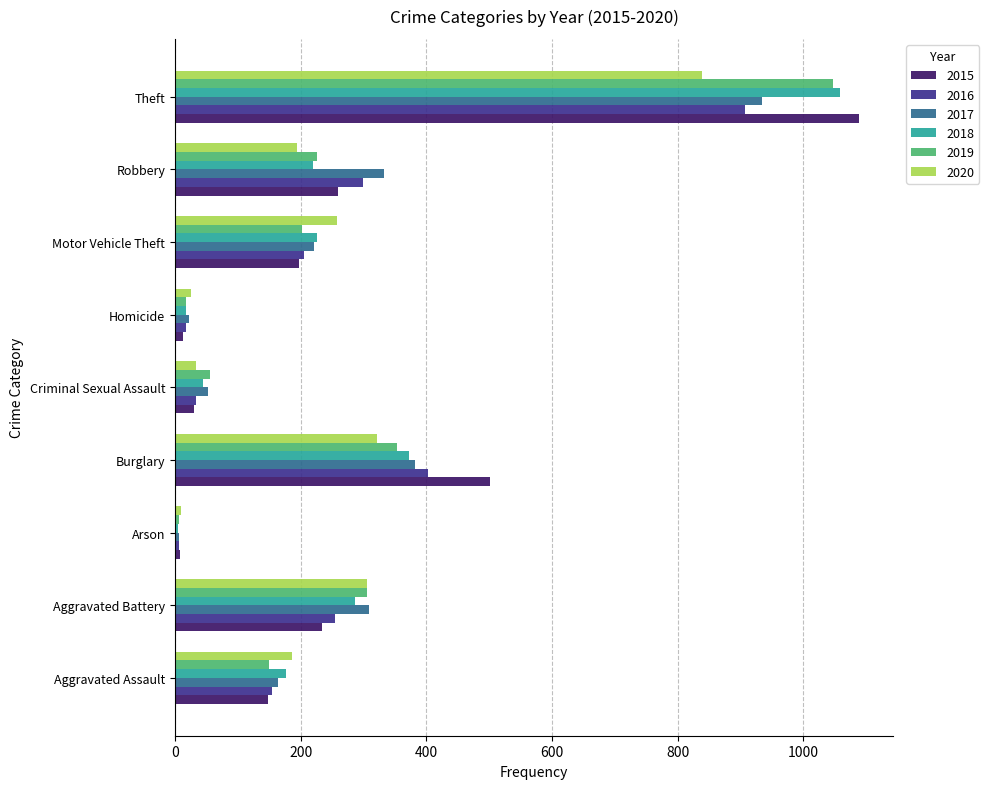

What is the sum of all 2020 values?

2174